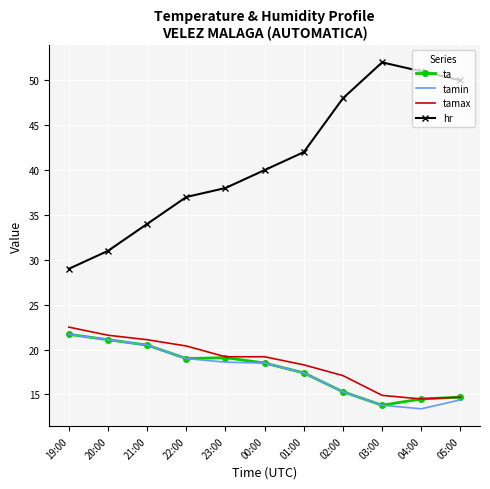

What is the difference between the highest and lowest values at 01:00?

24.6